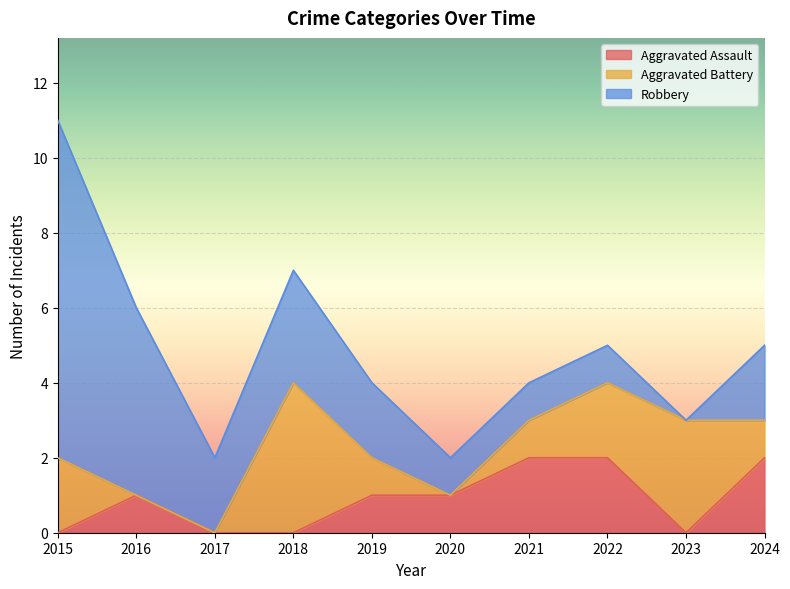

What is the sum of all Robbery values?

26